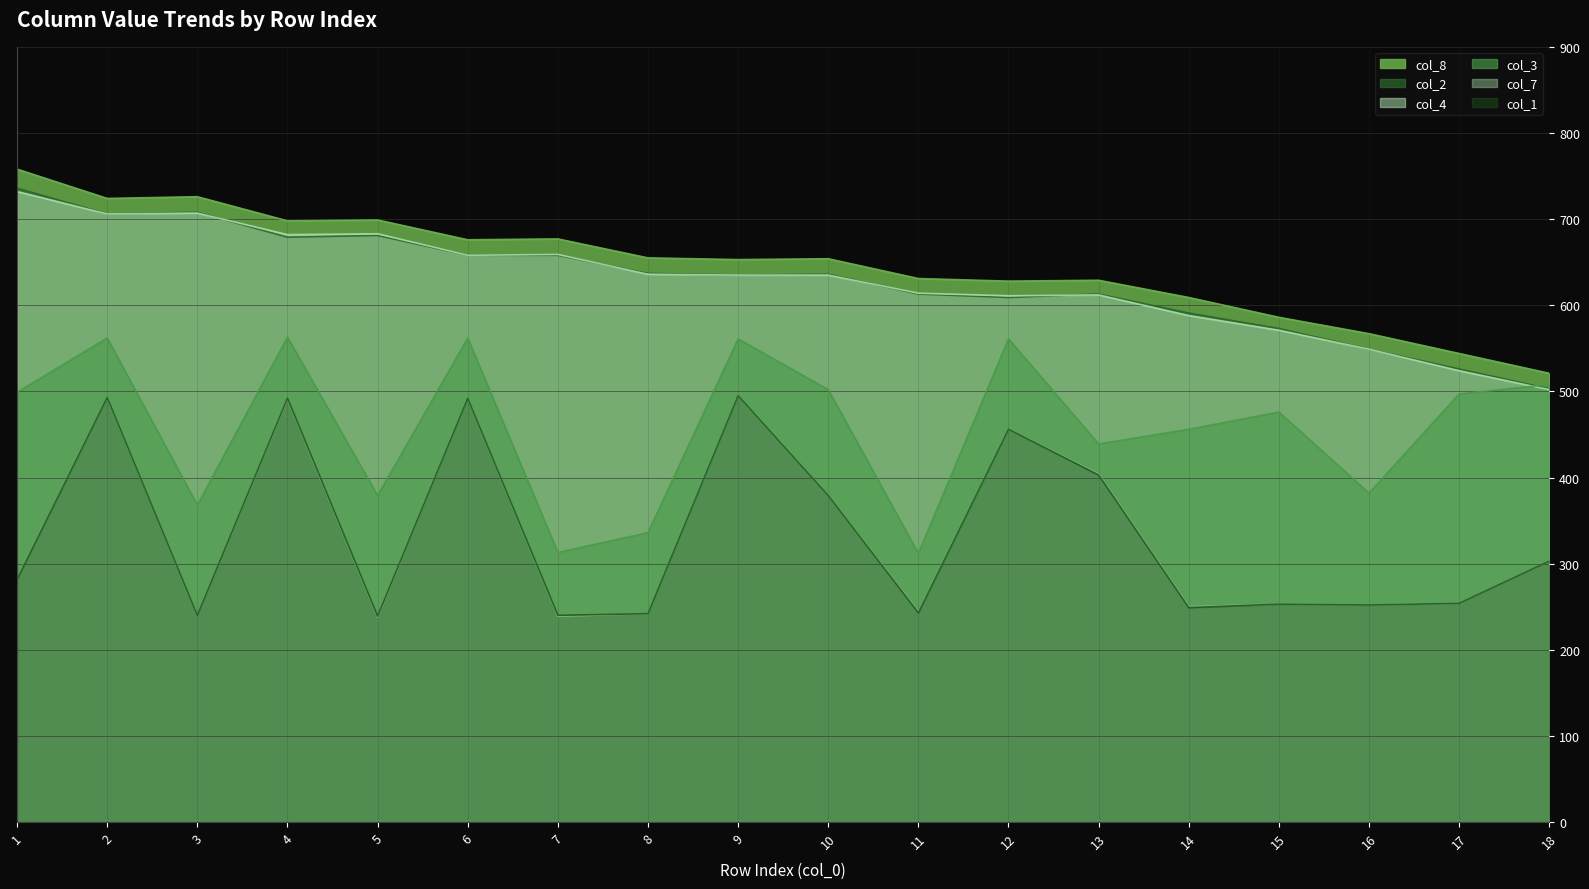

What is the spread (max minus min) of values at 16?

315